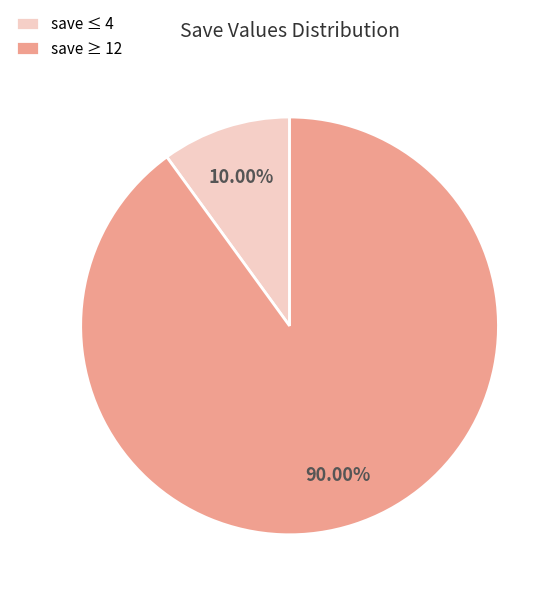

To the nearest percent, what is the difference between the largest and smallest slice percentages?

80%